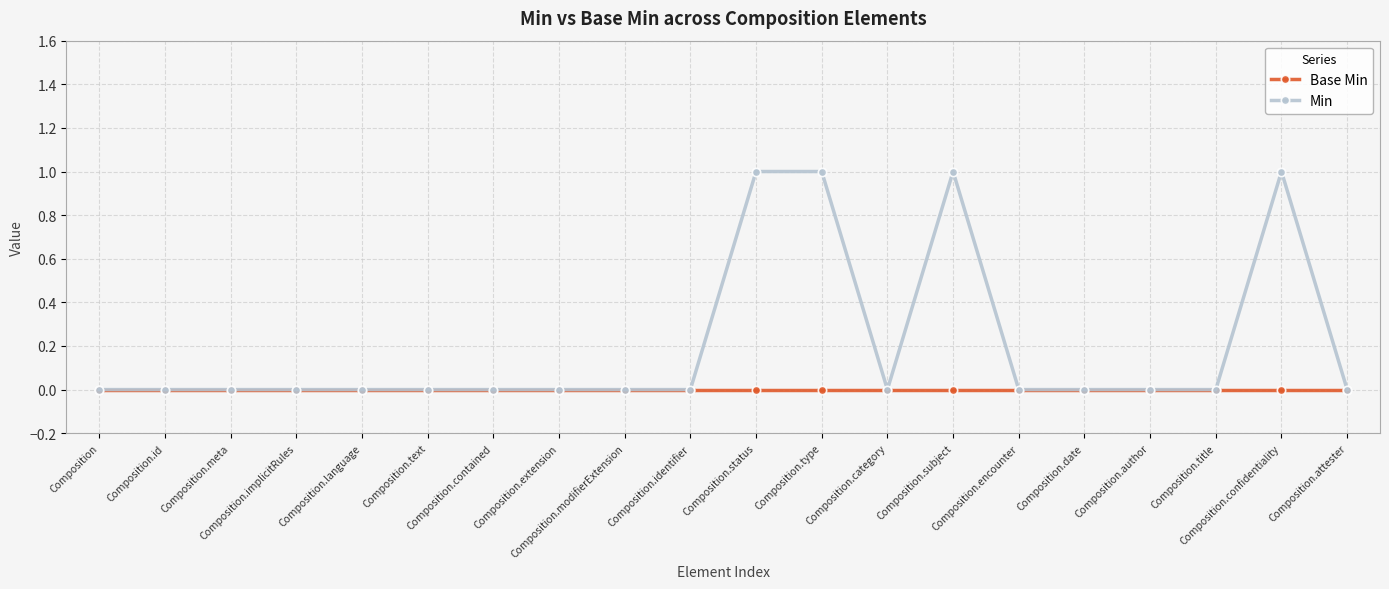

List the series in order of their peak value, lowest first.

Base Min, Min